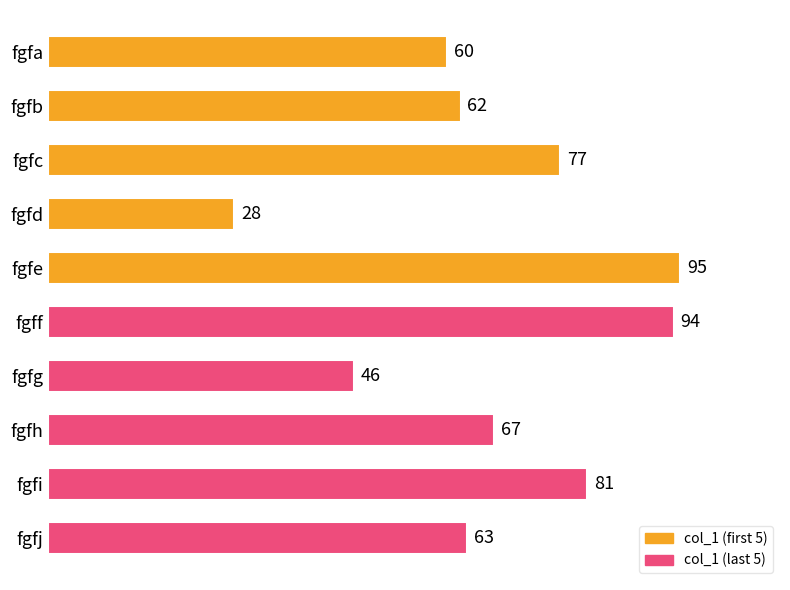

What is the greatest value displayed?

95